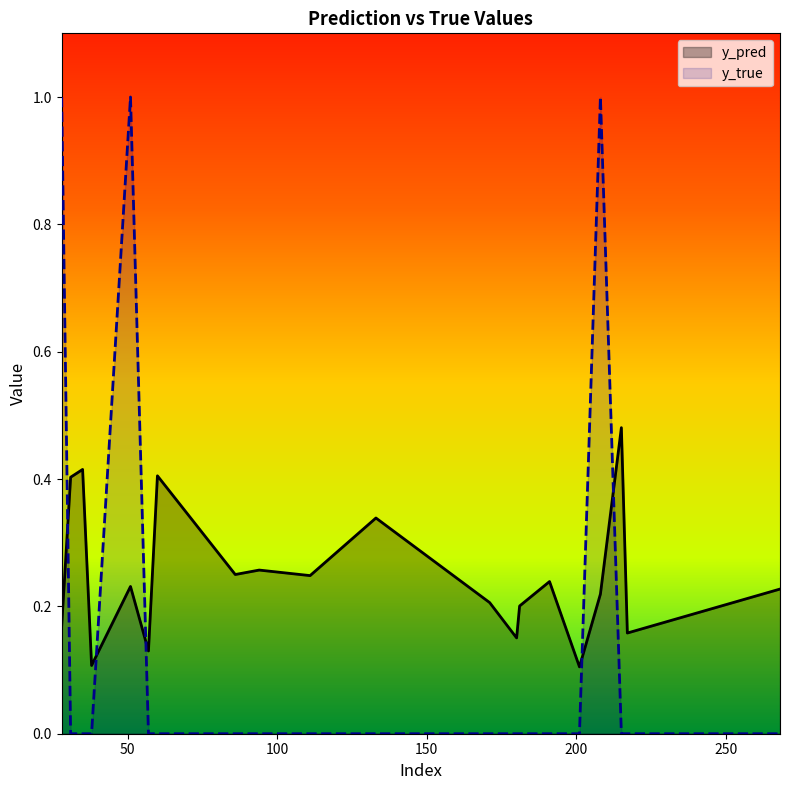

List the series in order of their overall mean, highest first.

y_pred, y_true